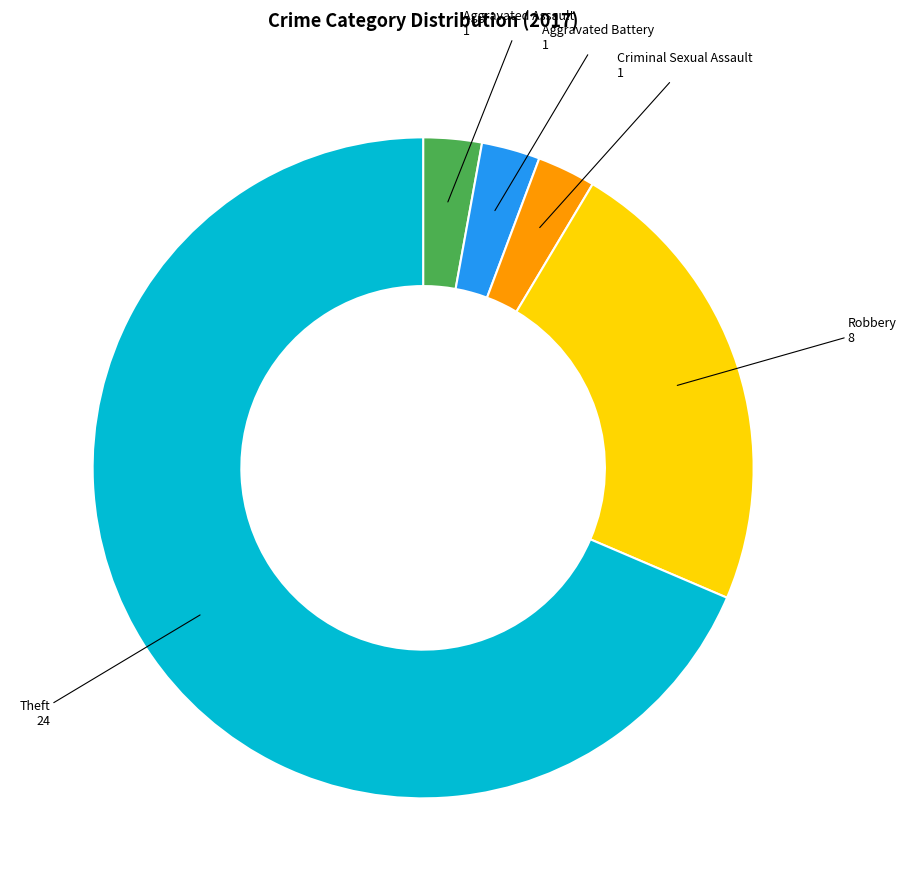

Is it true that Theft is 69% of the pie?

True